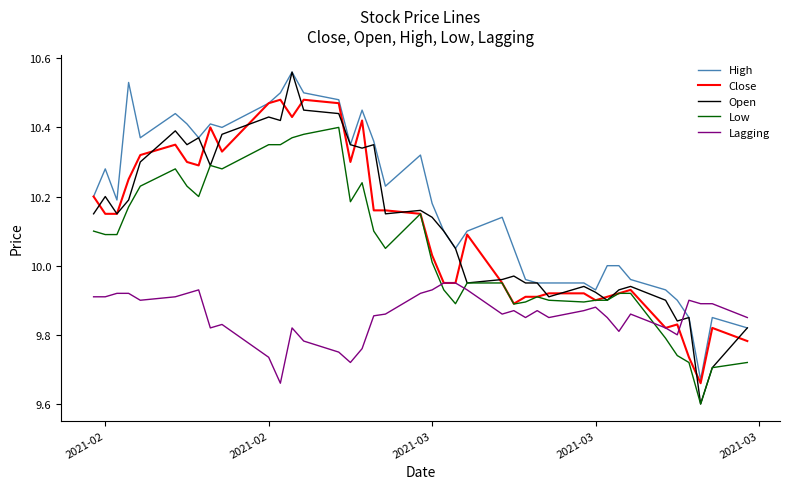

True or false: High and Low intersect in this chart.

False